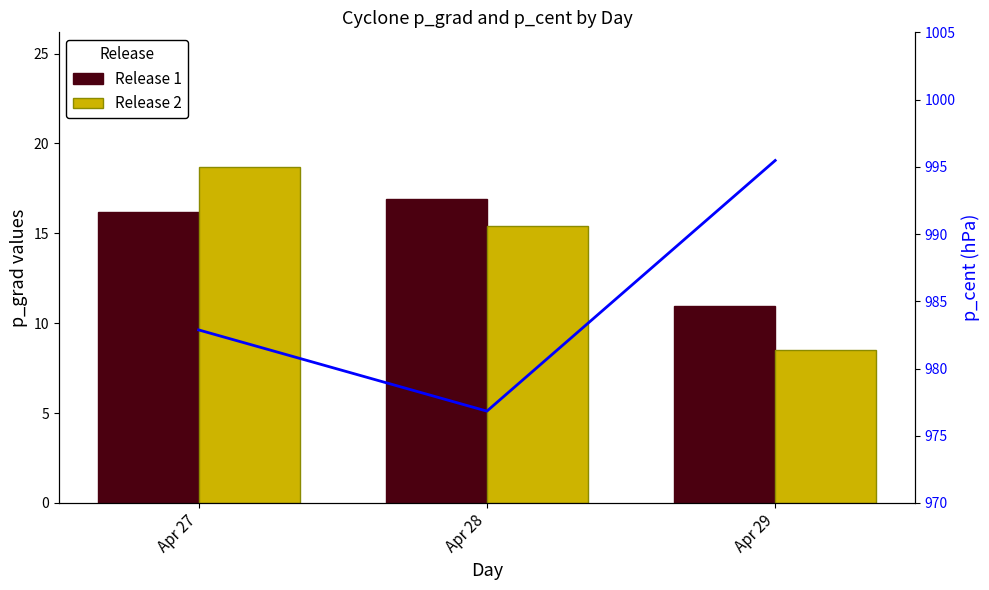

What is the value of the Release 2 bar at the 1st from the left?

18.7